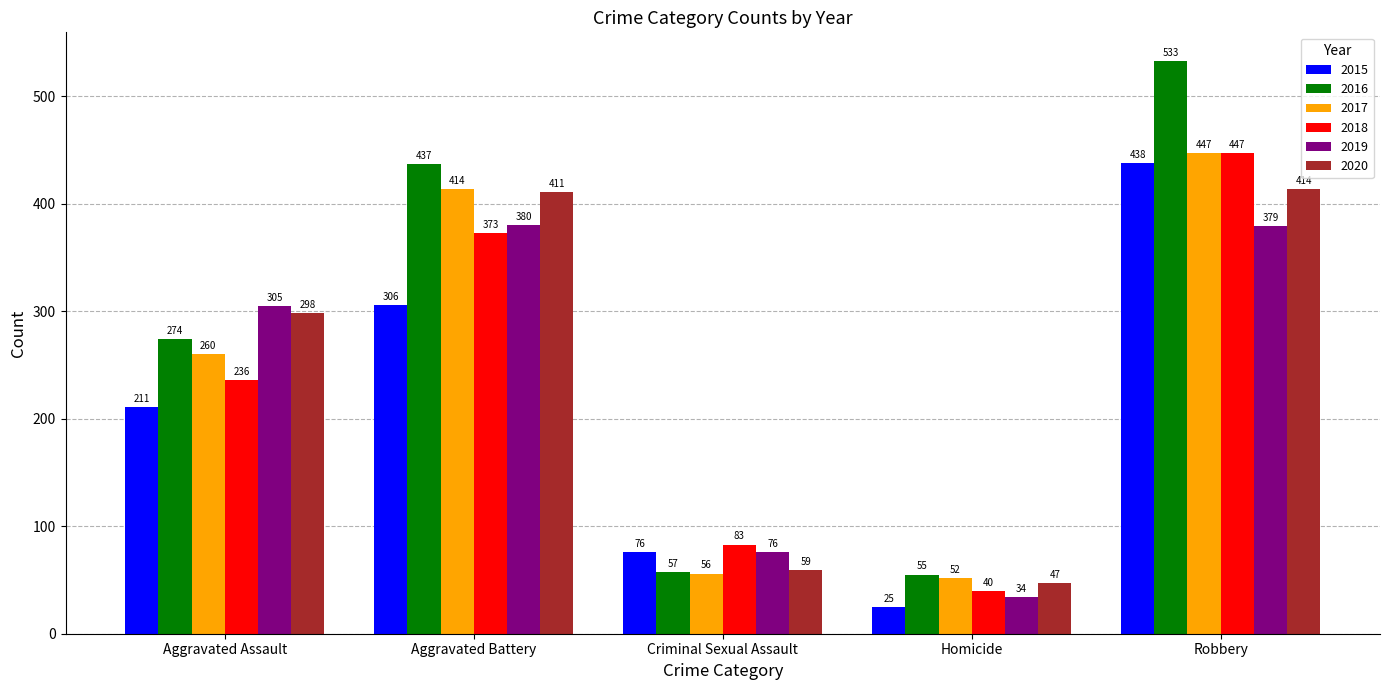

At how many categories does at least one series exceed 147?

3